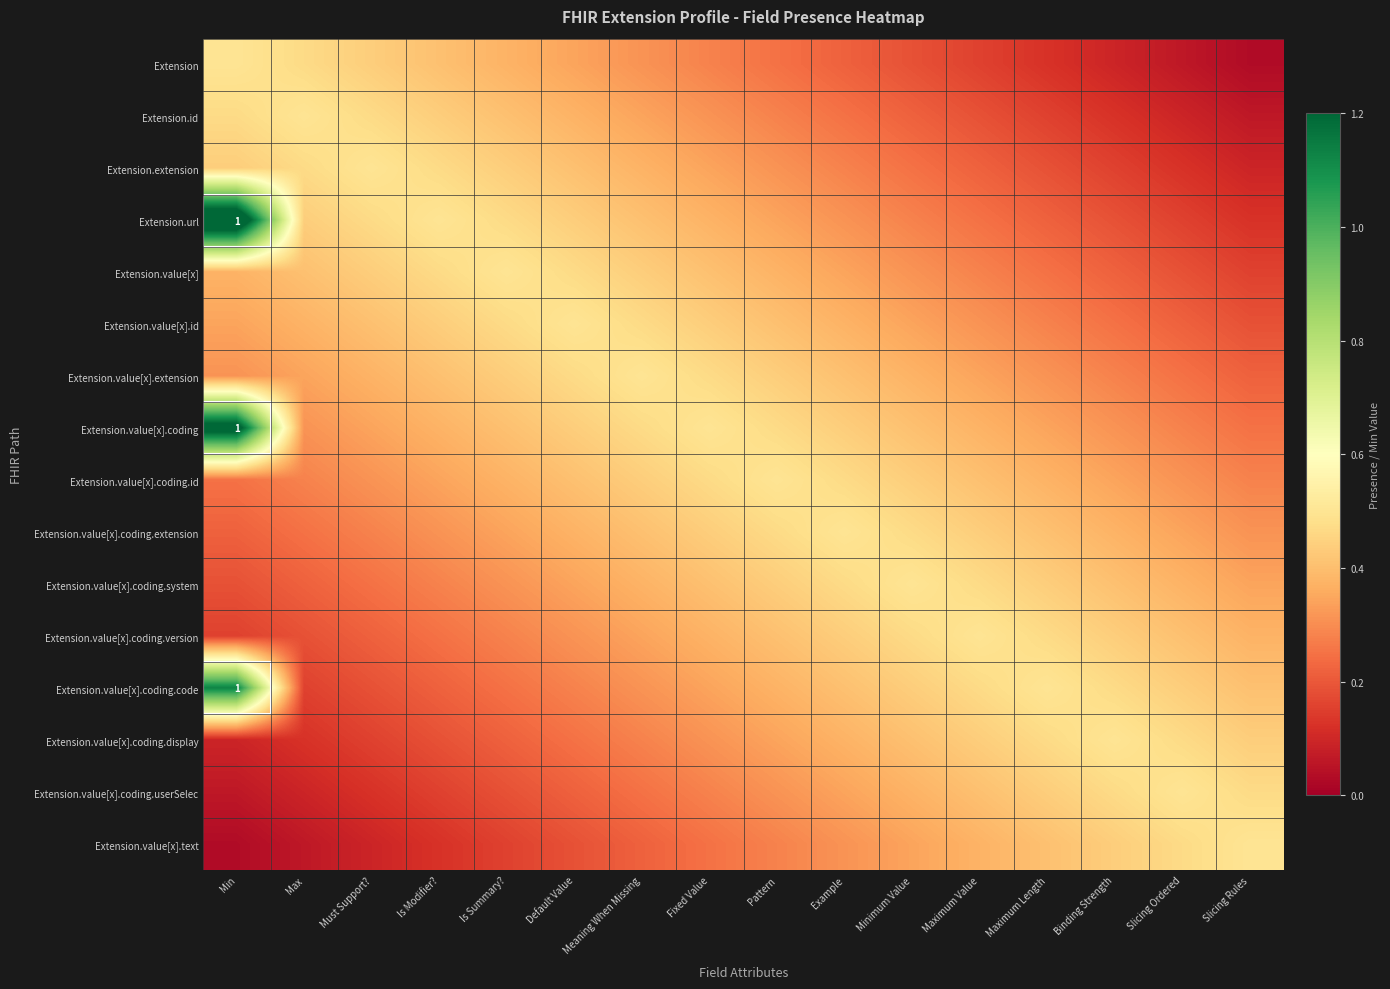

What is the minimum value for Extension.value[x].coding.userSelec?

0.1